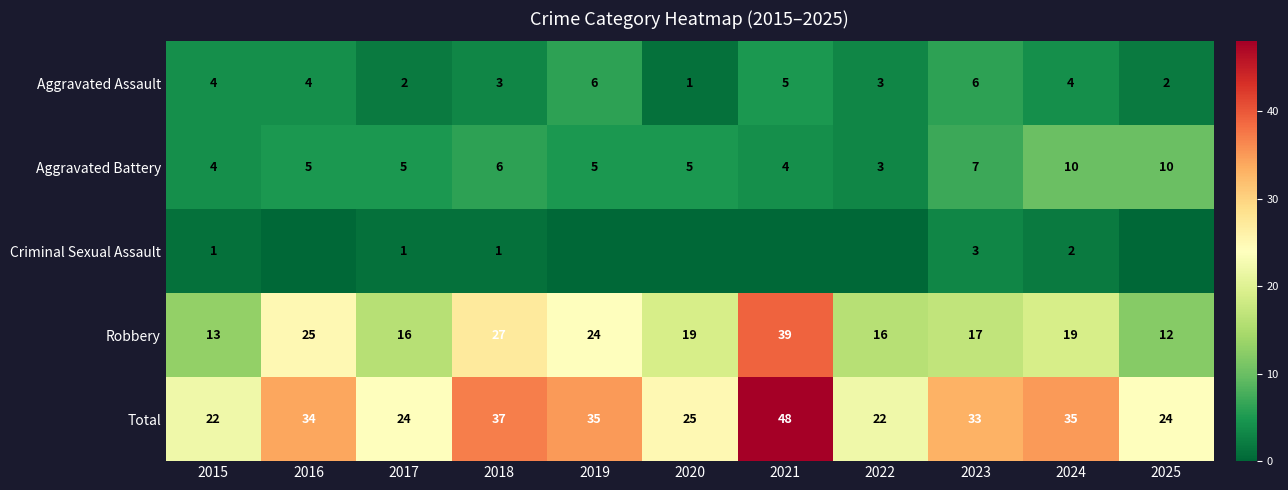

Which category has the lowest value across all series?

2016